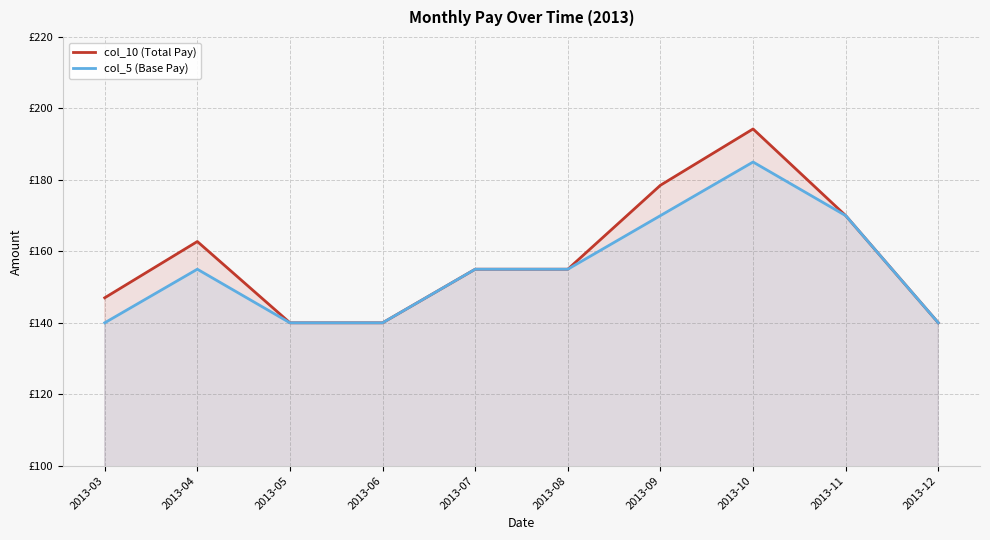

What is the value of the col_10 (Total Pay) point at the 1st from the left?

147.0